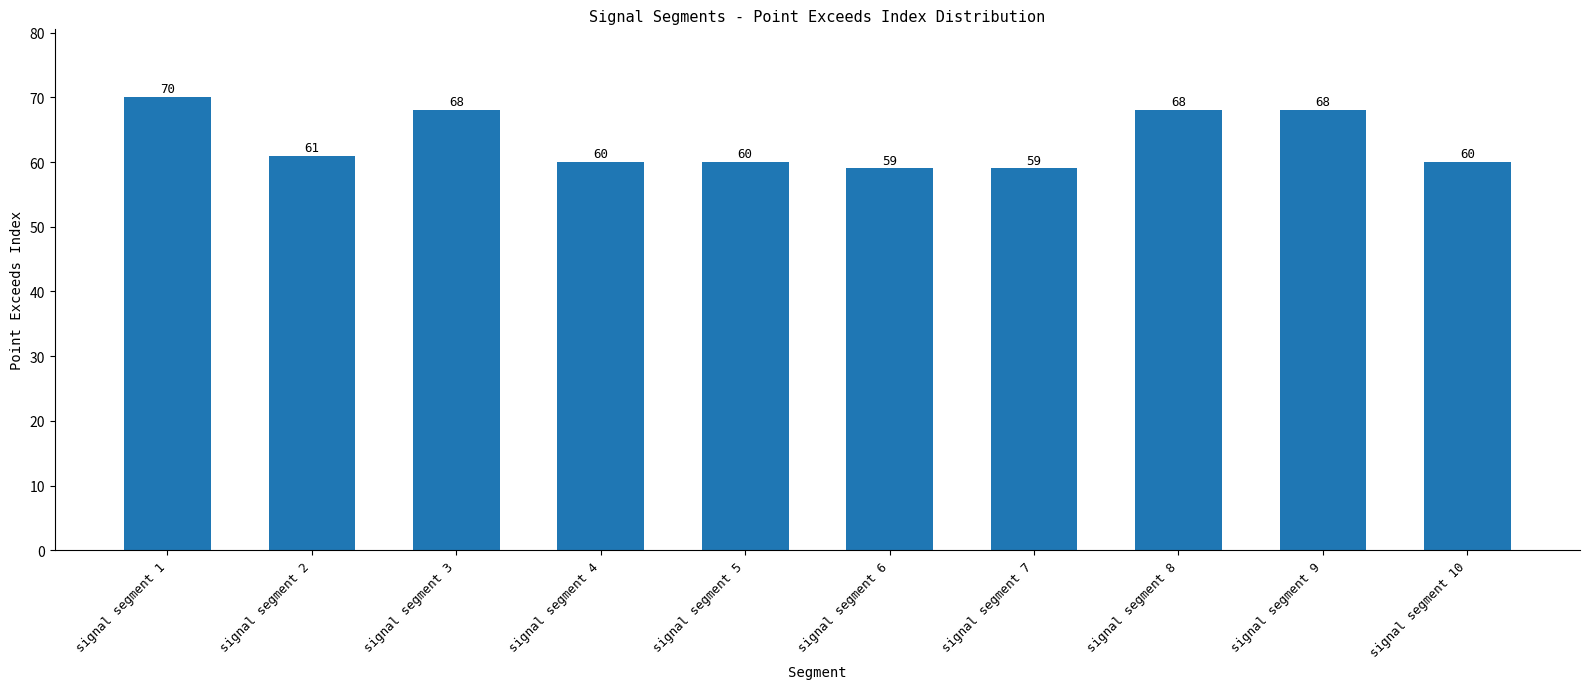

True or false: the data shows 96 at signal segment 3.

False